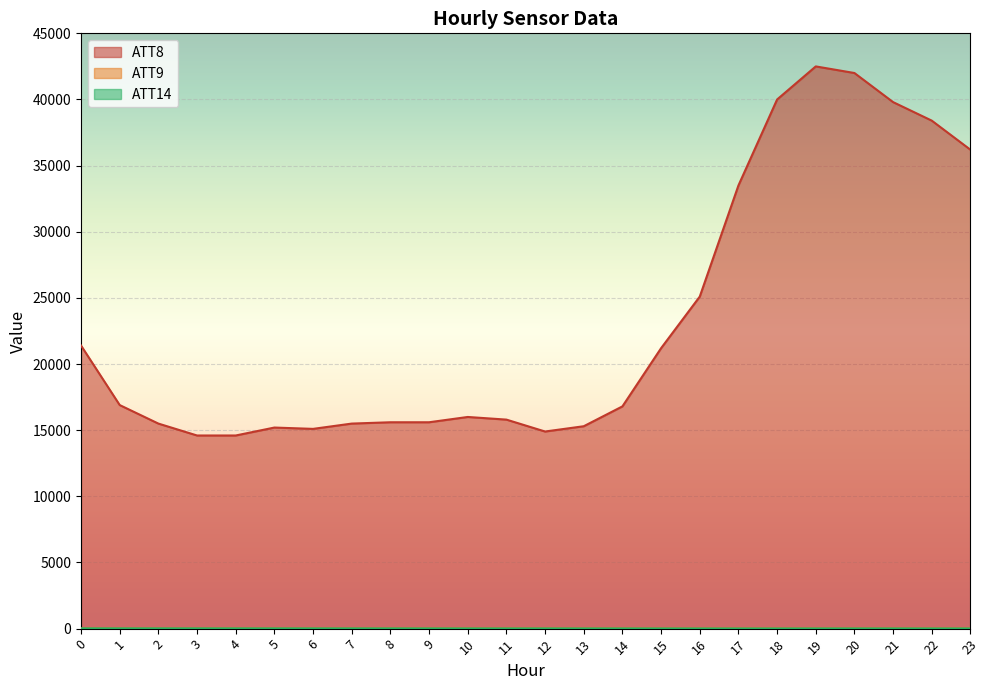

True or false: ATT8 and ATT14 cross at least once.

False